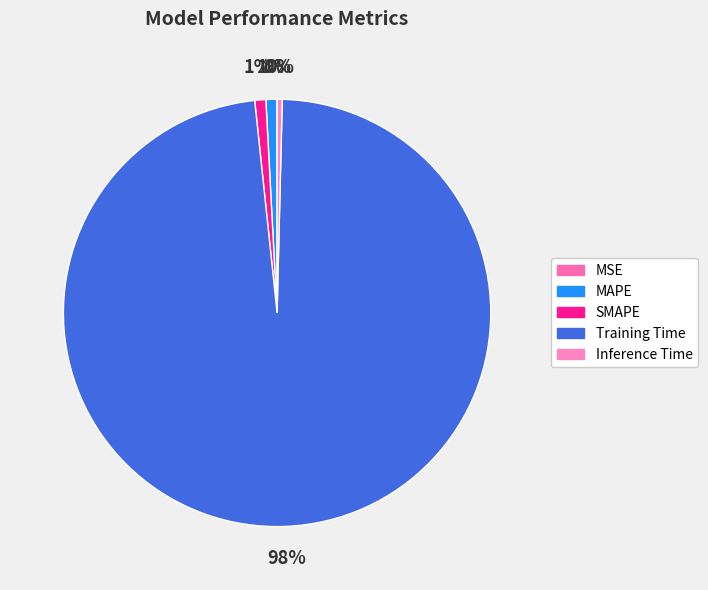

How many slices are in this pie chart?

5